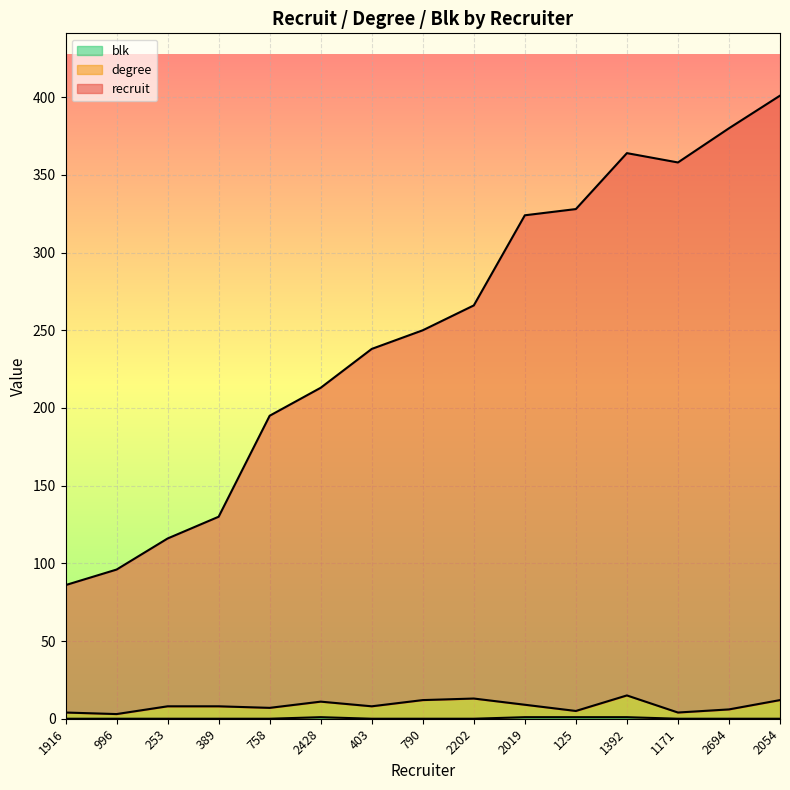

How many categories are shown in the chart?

15